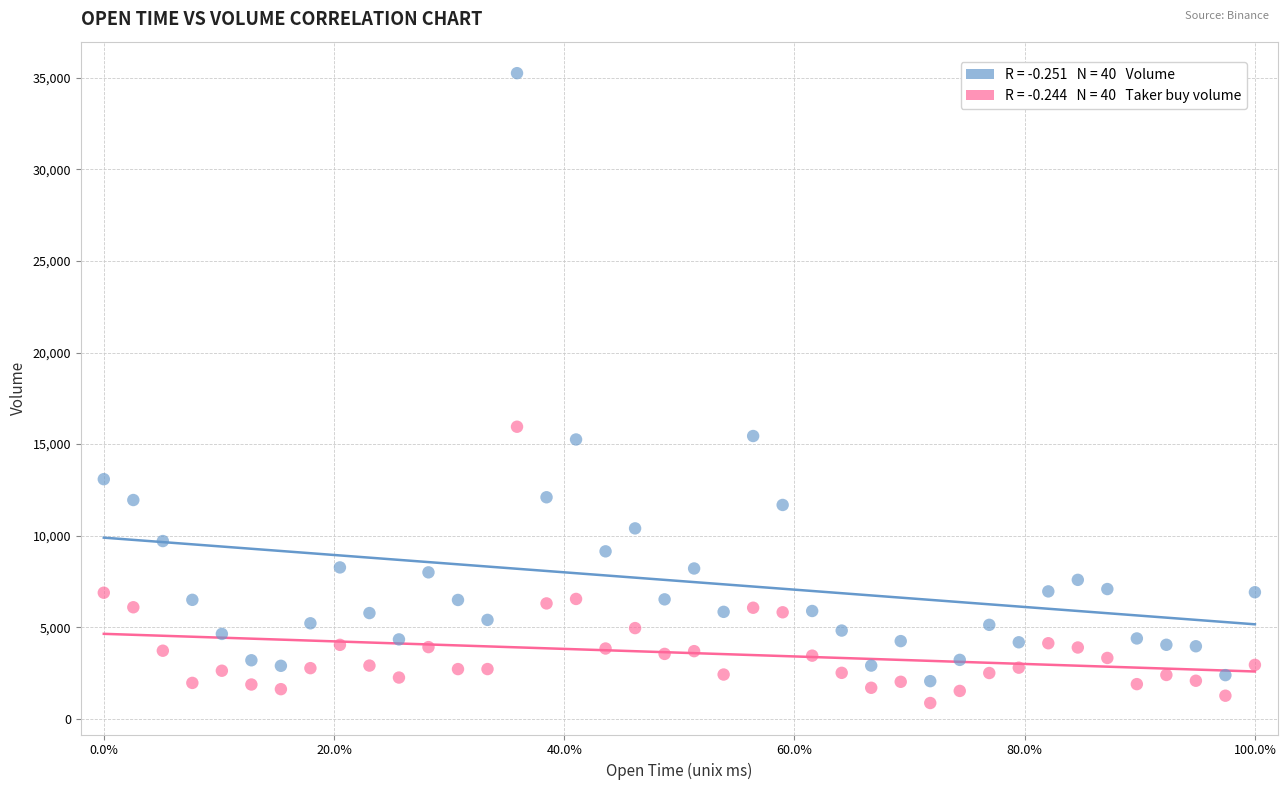

Across all data points, what is the range of X values (max minus min)?

1.0